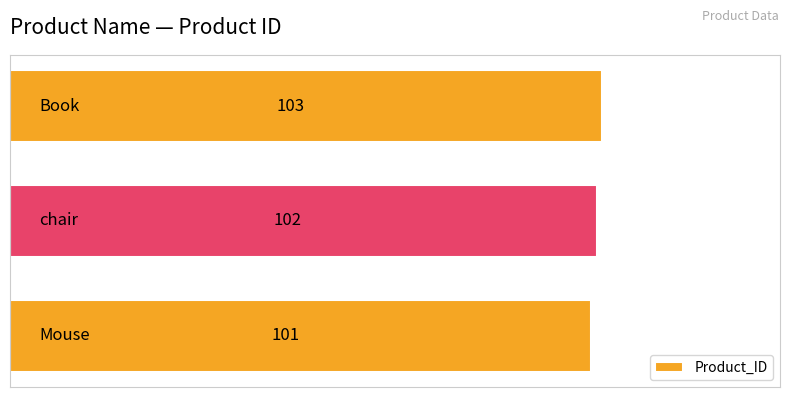

What is the sum of all values?

306